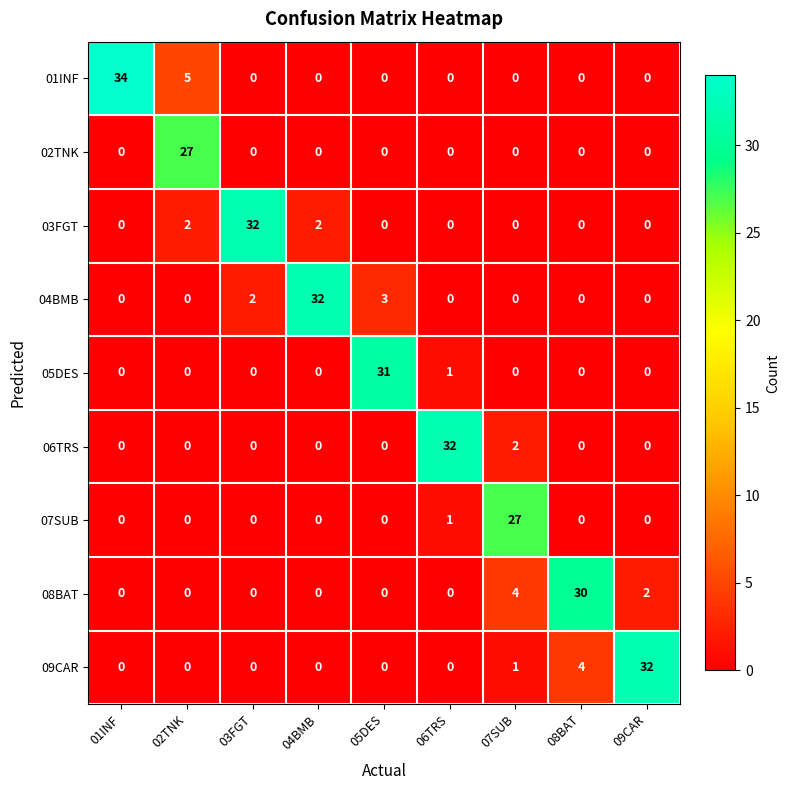

What is the difference between the maximum and minimum values in the 05DES series?

31